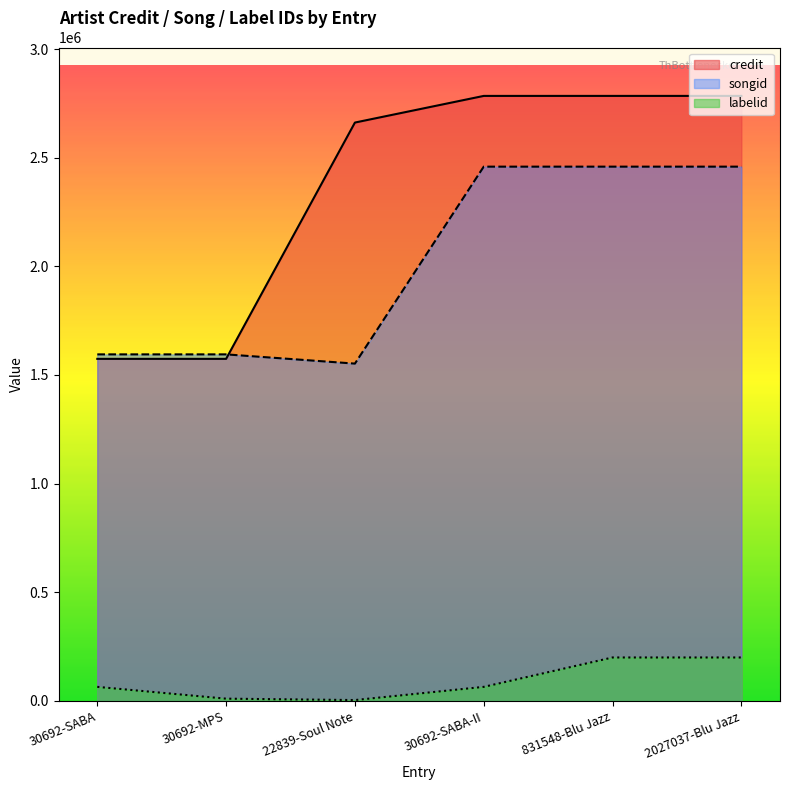

What is the label of the 4th point from the right?

22839-Soul Note